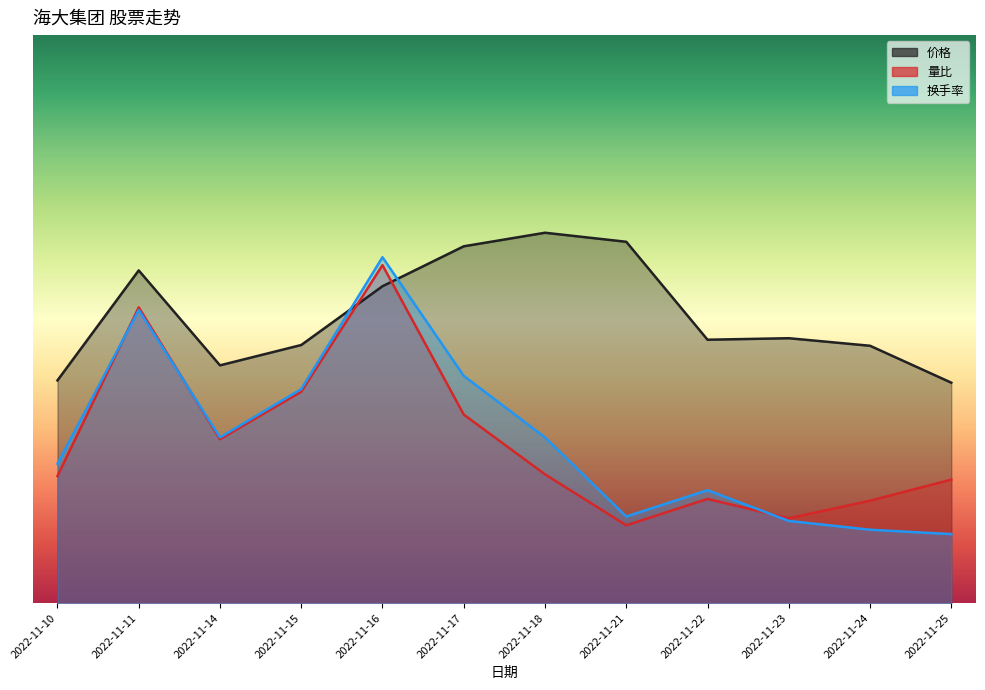

Reading left to right, transcribe all the data shown in this chart.

价格: 2022-11-10=27.4	2022-11-11=41.0	2022-11-14=29.3	2022-11-15=31.8	2022-11-16=39.1	2022-11-17=44.0	2022-11-18=45.6	2022-11-21=44.5	2022-11-22=32.5	2022-11-23=32.6	2022-11-24=31.7	2022-11-25=27.2
量比: 2022-11-10=15.7	2022-11-11=36.5	2022-11-14=20.2	2022-11-15=26.1	2022-11-16=41.6	2022-11-17=23.2	2022-11-18=15.9	2022-11-21=9.6	2022-11-22=12.8	2022-11-23=10.5	2022-11-24=12.6	2022-11-25=15.2
换手率: 2022-11-10=17.2	2022-11-11=36.1	2022-11-14=20.4	2022-11-15=26.4	2022-11-16=42.6	2022-11-17=28.0	2022-11-18=20.4	2022-11-21=10.7	2022-11-22=13.9	2022-11-23=10.1	2022-11-24=9.0	2022-11-25=8.5